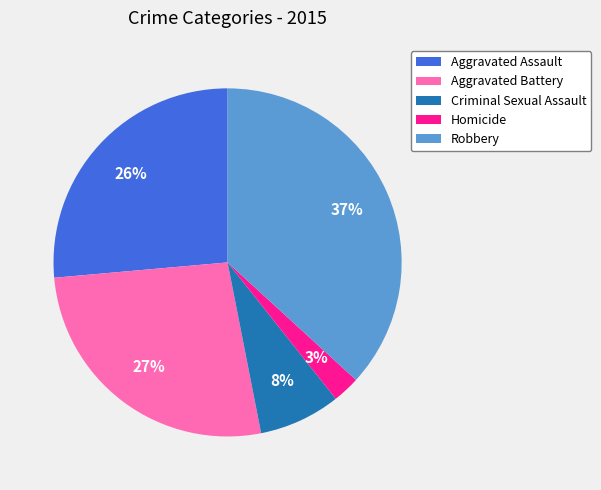

To the nearest percent, what percentage of the pie is Aggravated Assault?

26%